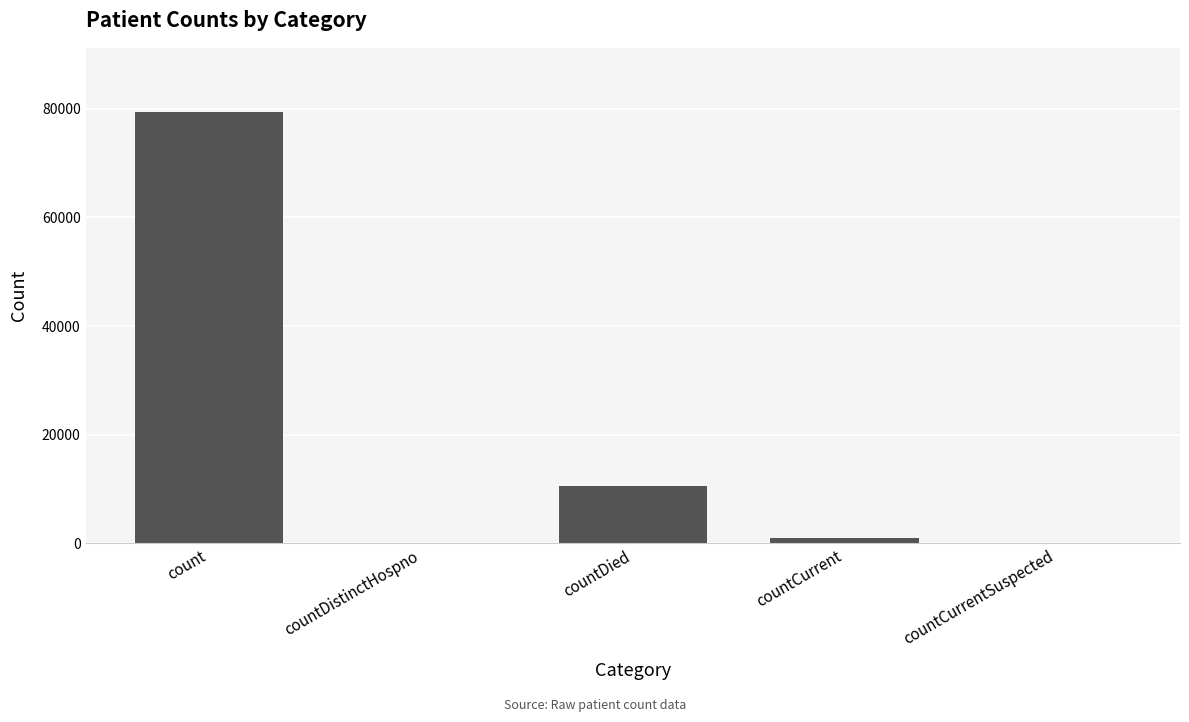

What is the change in value from count to countDistinctHospno?

-79327